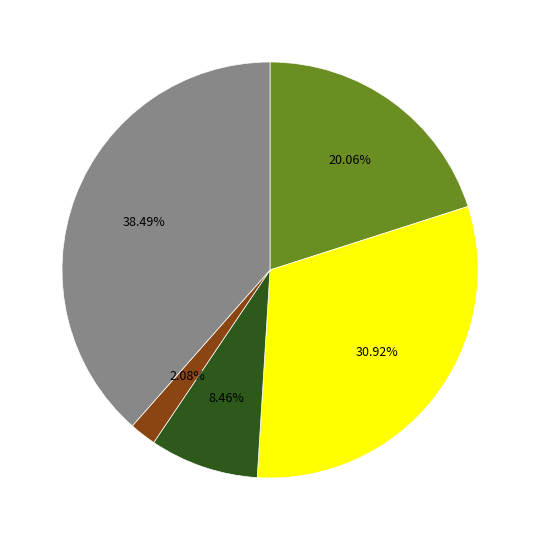

Is there any slice that represents more than half of the pie?

No